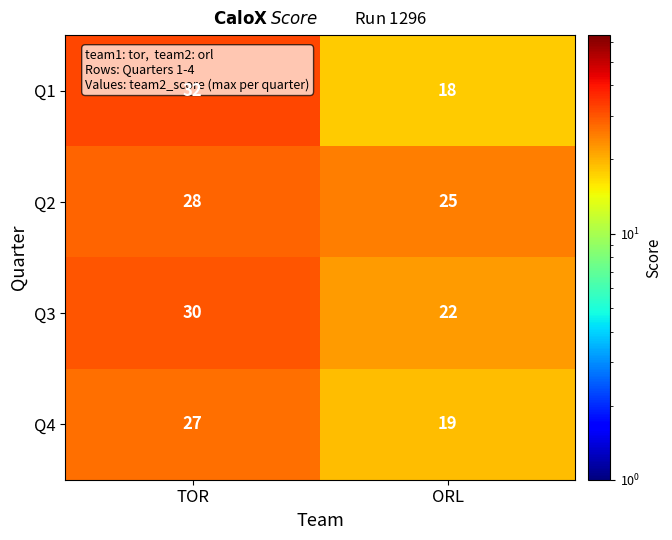

What is the total value across all series at TOR?

117